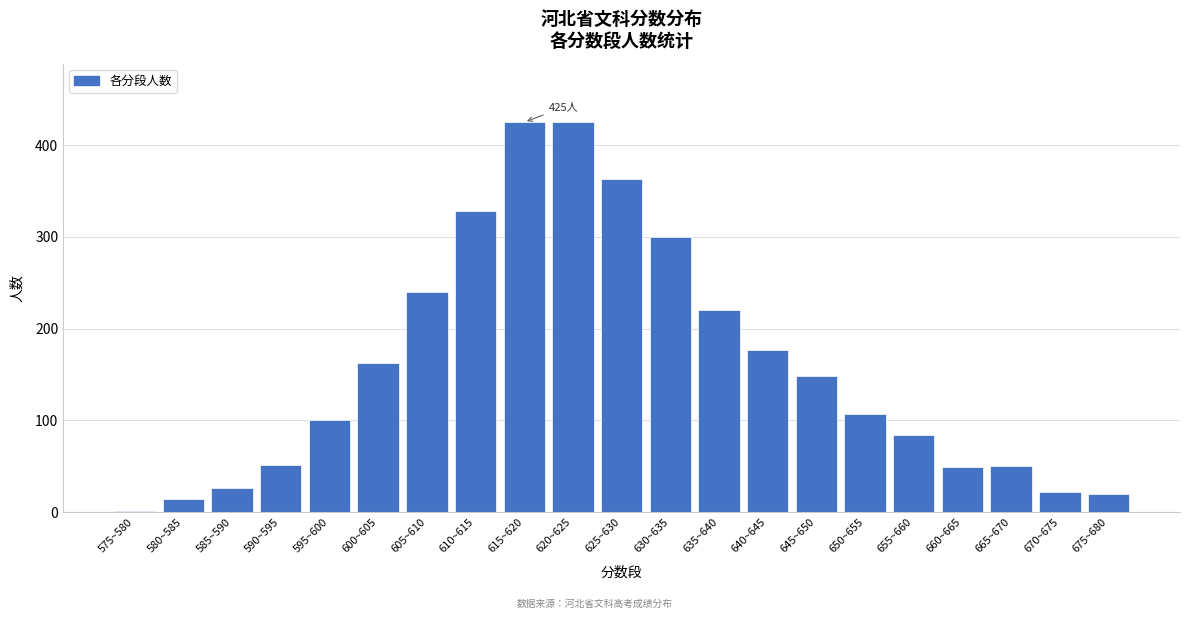

What is the greatest value displayed?

425